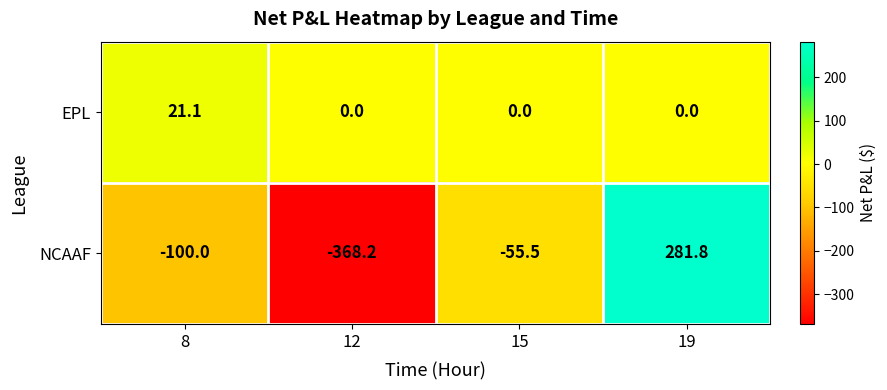

Is the value of EPL at 19 greater than the value of NCAAF at 8?

Yes